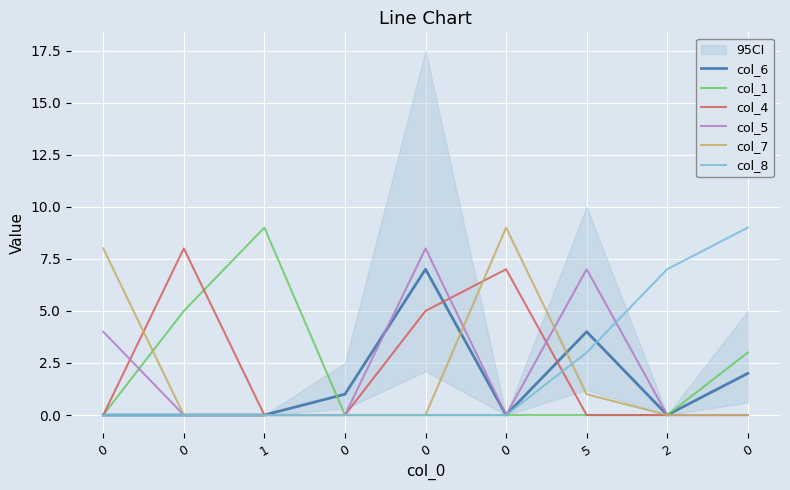

What are all the series names shown in the legend?

col_6, col_1, col_4, col_5, col_7, col_8